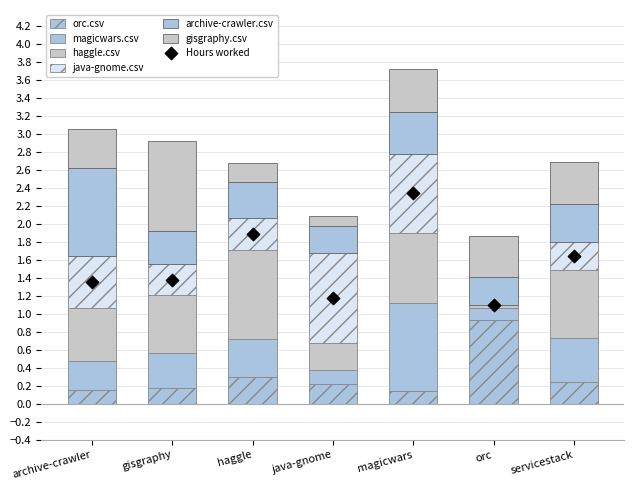

Which series reaches the minimum Y coordinate?

java-gnome.csv